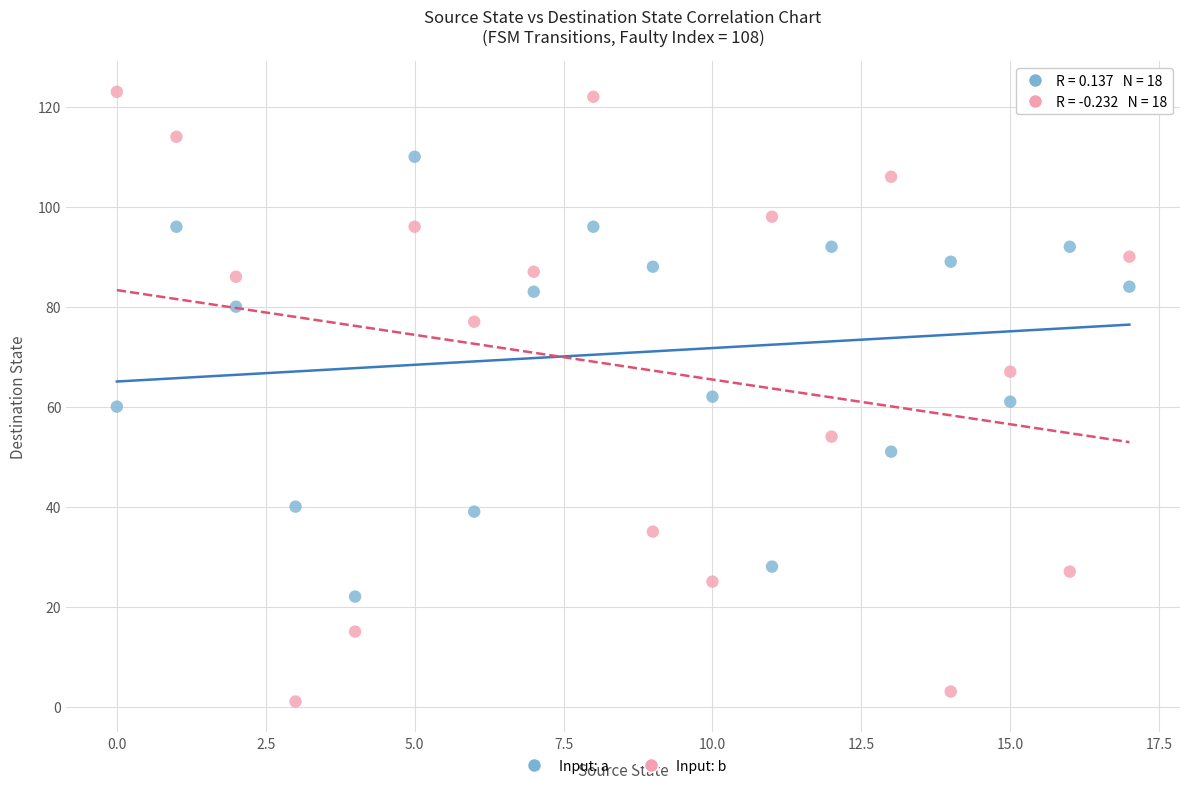

Which series has the largest Y range (max minus min)?

Input: b